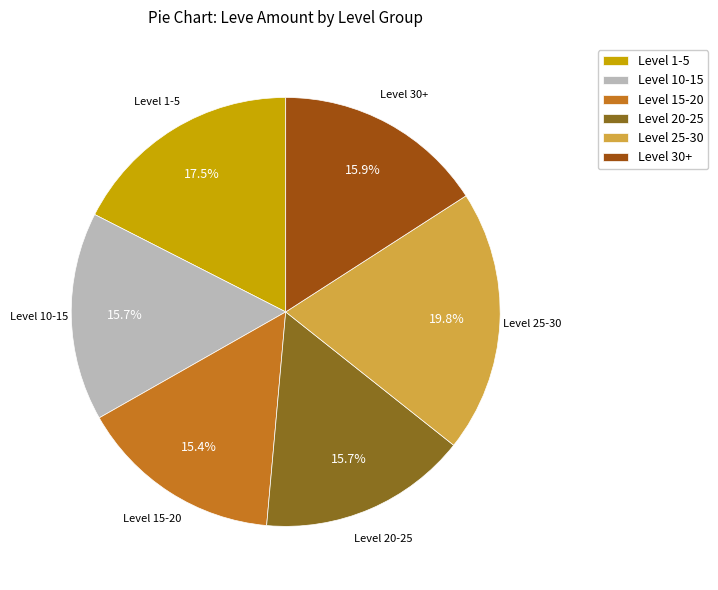

Is there any slice that represents more than half of the pie?

No